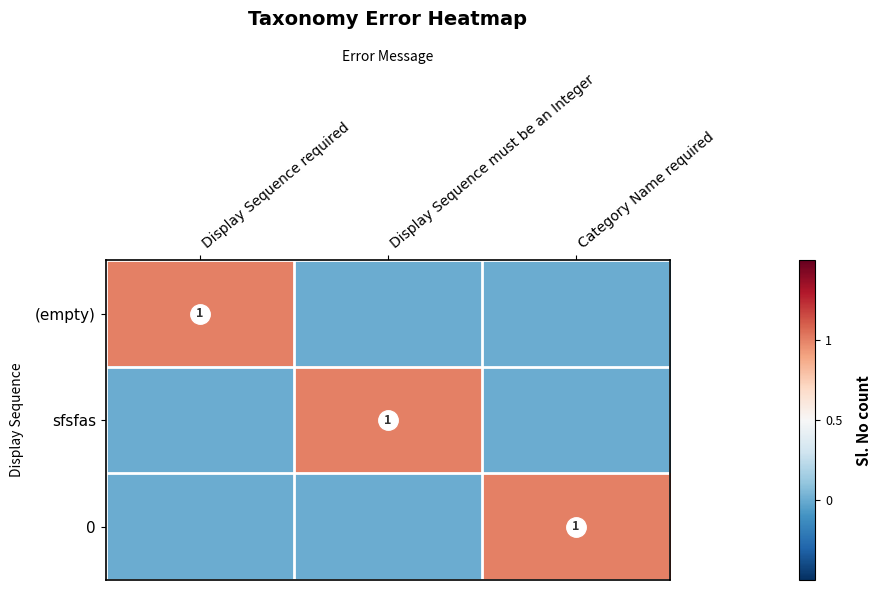

Is it true that (empty) equals 2 at Display Sequence required?

False